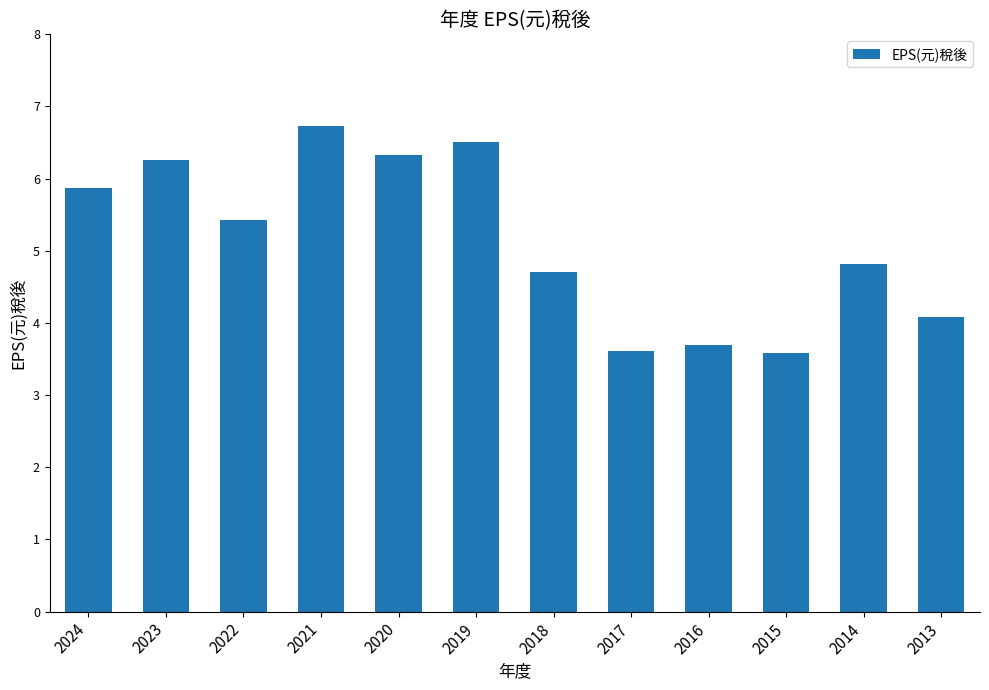

What is the ratio of the value at 2021 to the value at 2013?

1.6